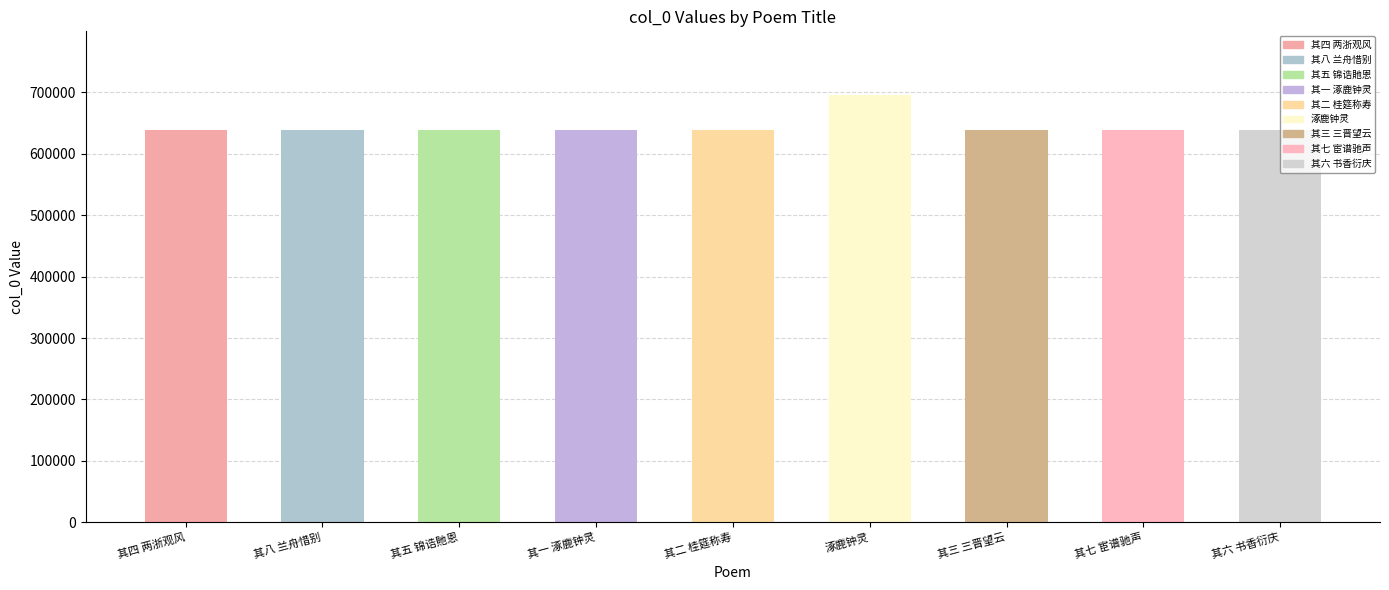

Does the chart contain stacked bars?

No